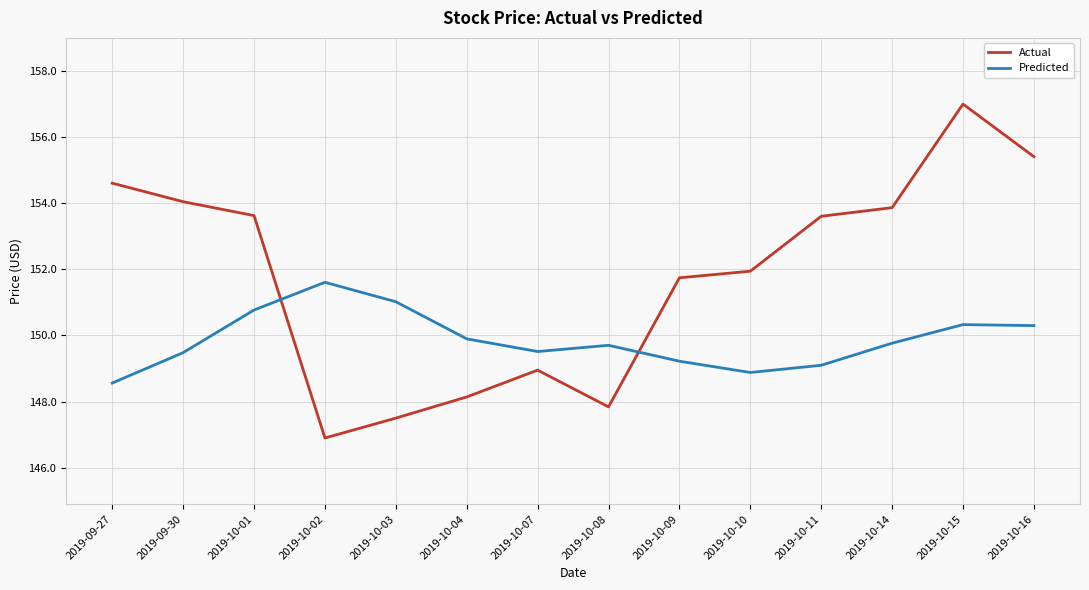

Between which two adjacent categories do Predicted and Actual first intersect?

2019-10-01 and 2019-10-02